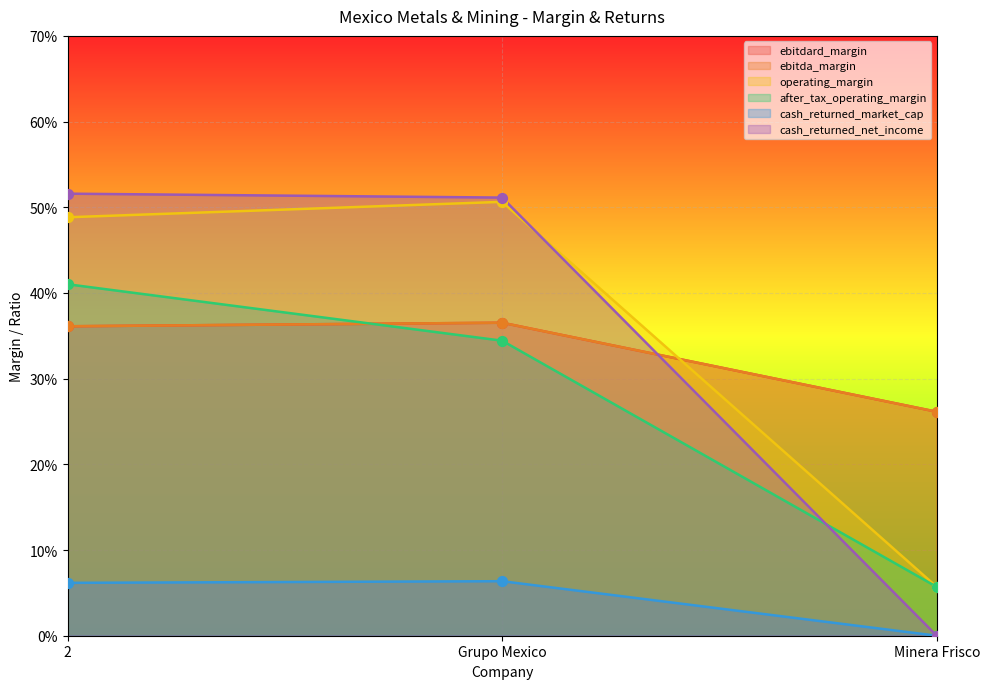

Which series contains the lowest Y value?

cash_returned_market_cap